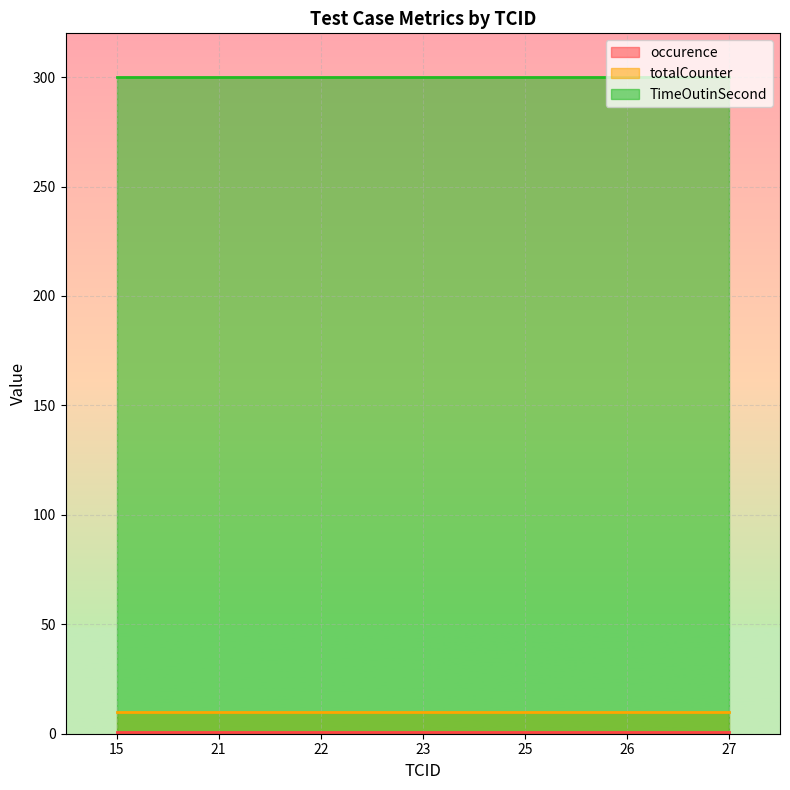

Count the number of categories in the chart.

7